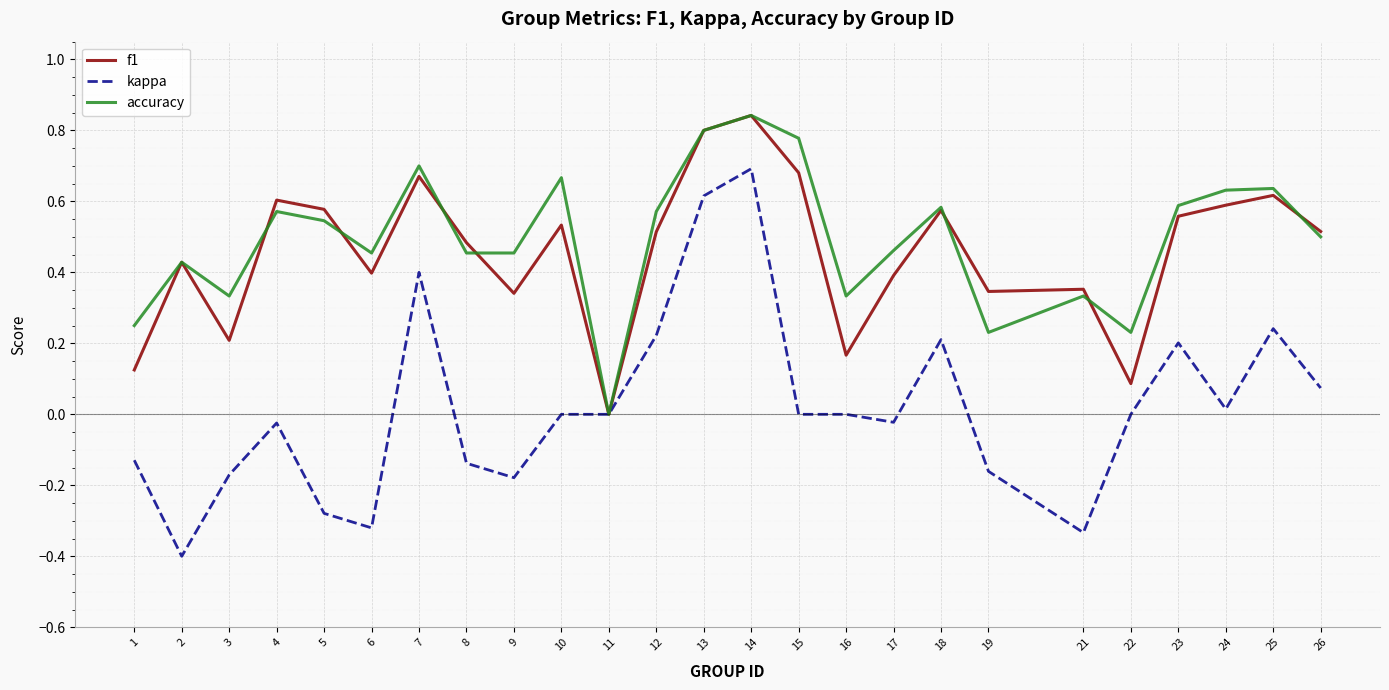

At which category does the chart reach its peak across all series?

14